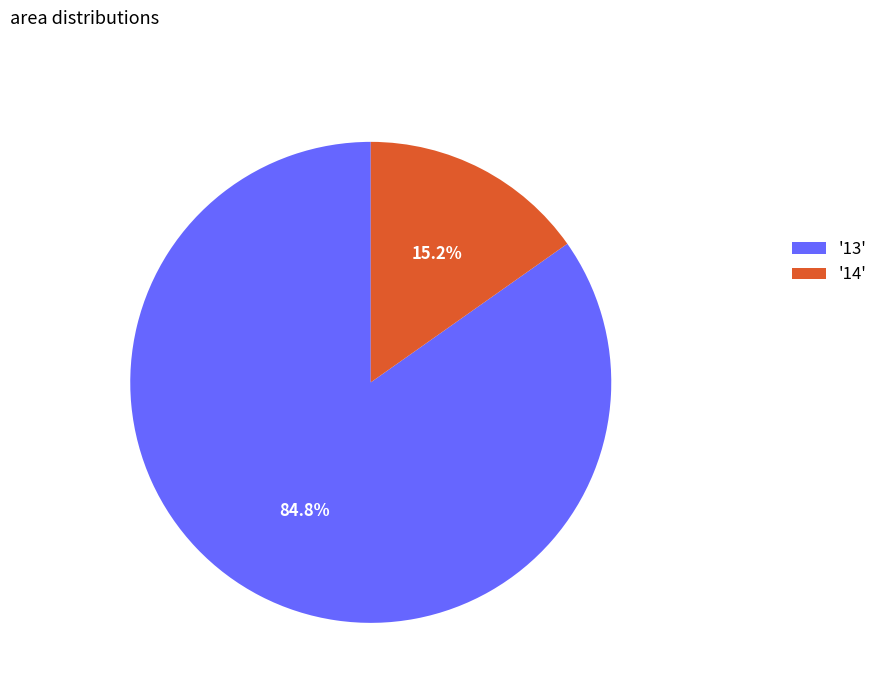

Between '14' and '13', which is larger?

'13'